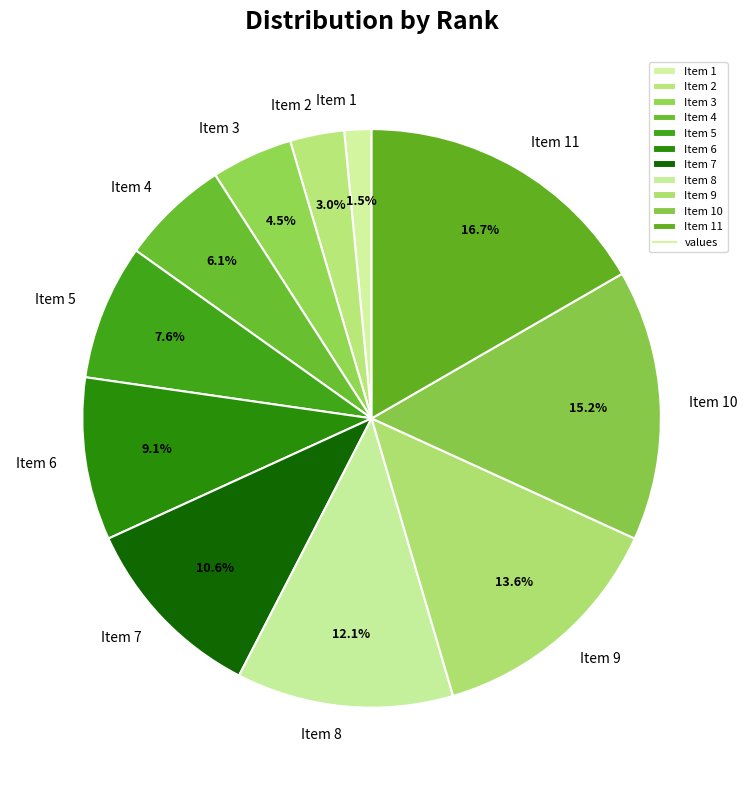

Which category has the smallest portion of the pie?

Item 1